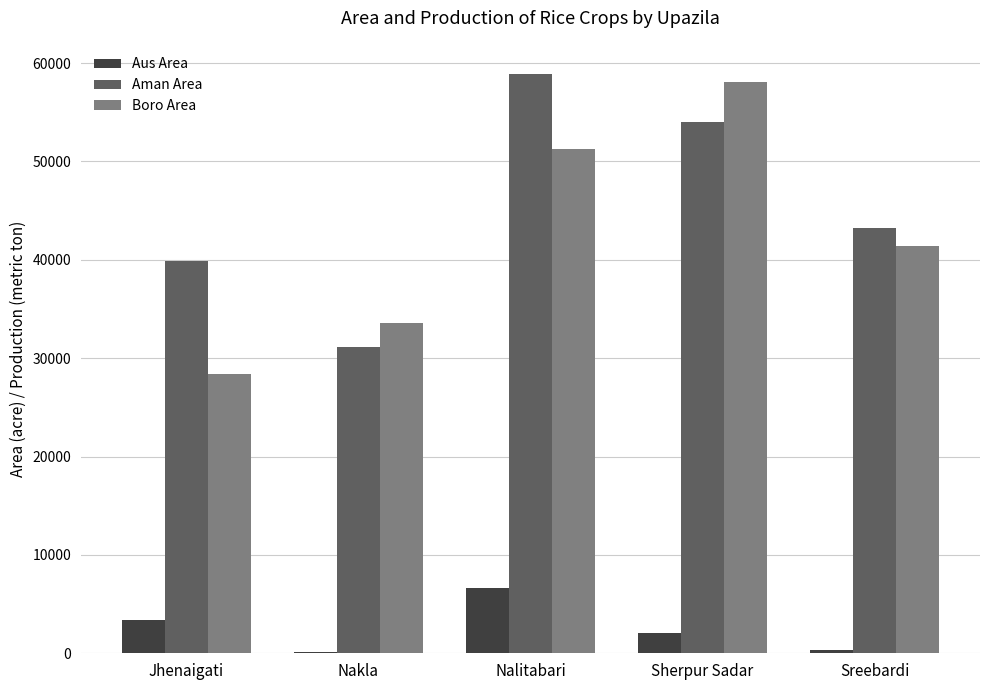

What is the sum of all Boro Area values?

212723